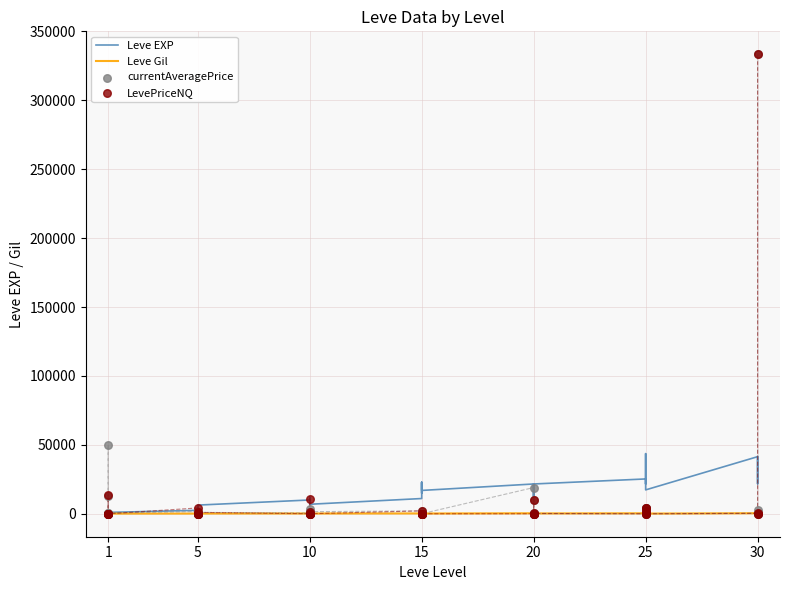

Which series reaches the maximum Y coordinate?

currentAveragePrice